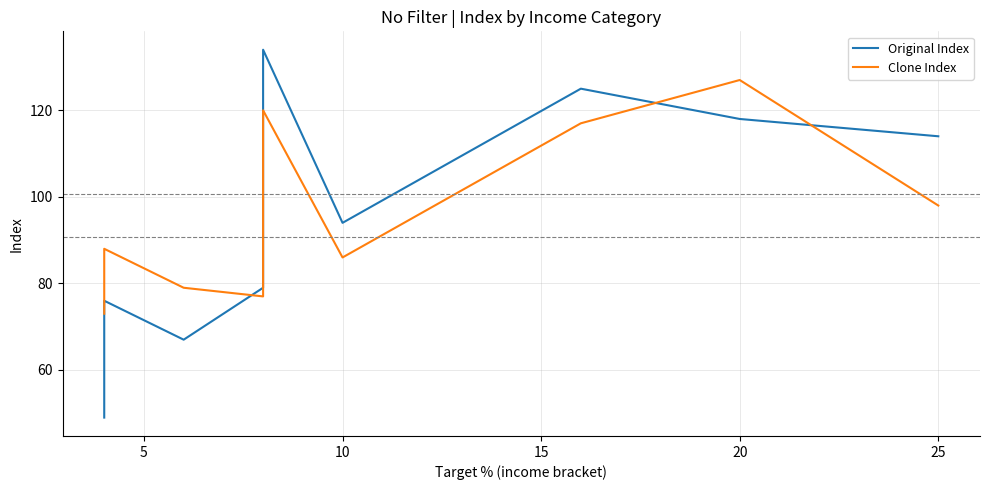

What is the average value of the Clone Index series?

96